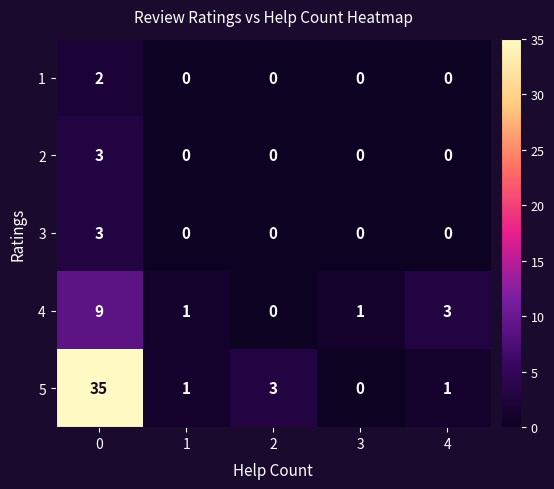

The value of 4 at 2 is 4. True or false?

False